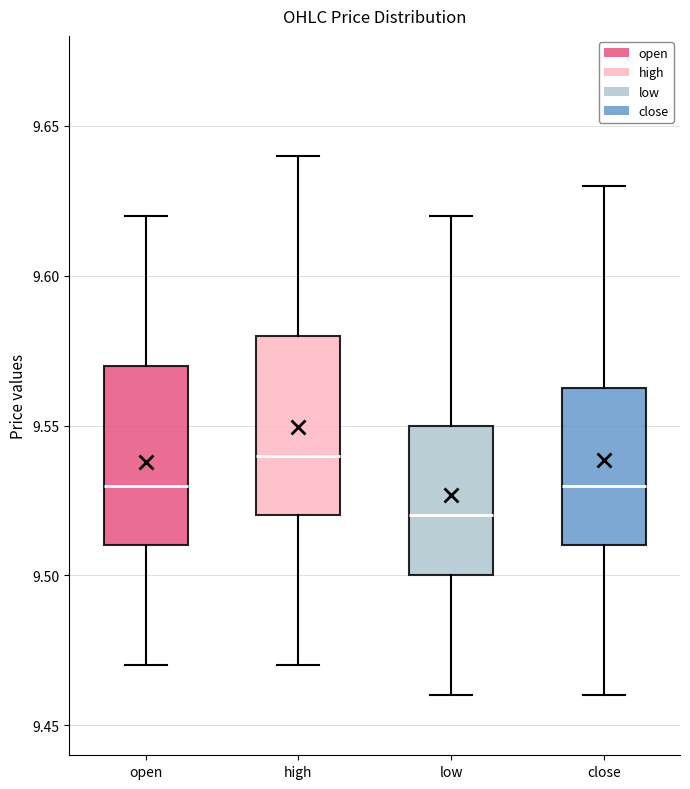

Reading left to right, read every box against the y-axis: the position of its median line, the range the box covers, and the ends of its whiskers. The values are not printed on the chart, so give them approximately, as read against the axis.

open: median 9.530, box 9.510 to 9.570, whiskers 9.470 to 9.620
high: median 9.540, box 9.520 to 9.580, whiskers 9.470 to 9.640
low: median 9.520, box 9.500 to 9.550, whiskers 9.460 to 9.620
close: median 9.530, box 9.510 to 9.565, whiskers 9.460 to 9.630